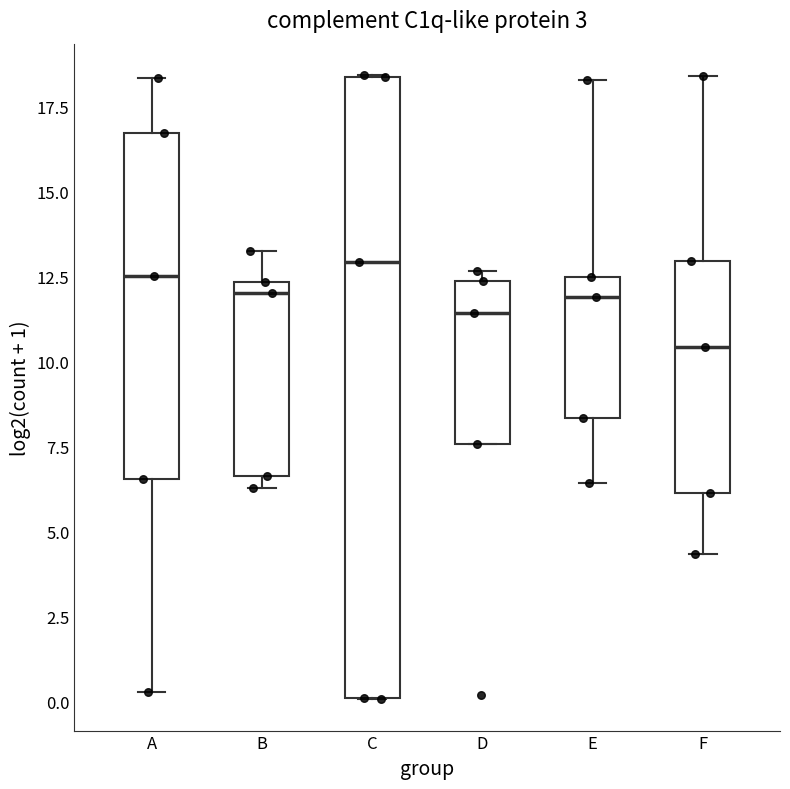

Where does the upper whisker of the box for E end on the y-axis? The values are not printed on the chart, so give them approximately, as read against the axis.

18.5